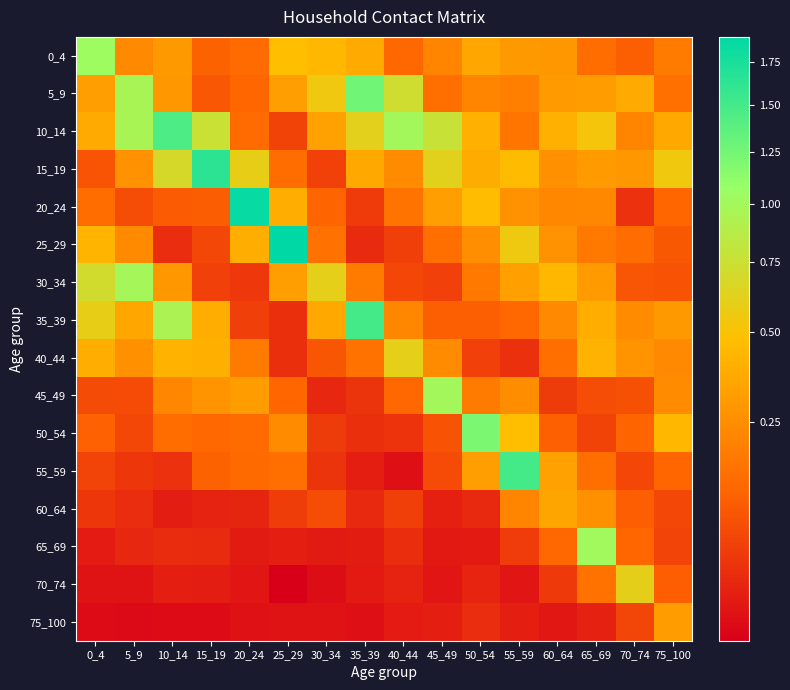

At how many categories does at least one series exceed 0?

16